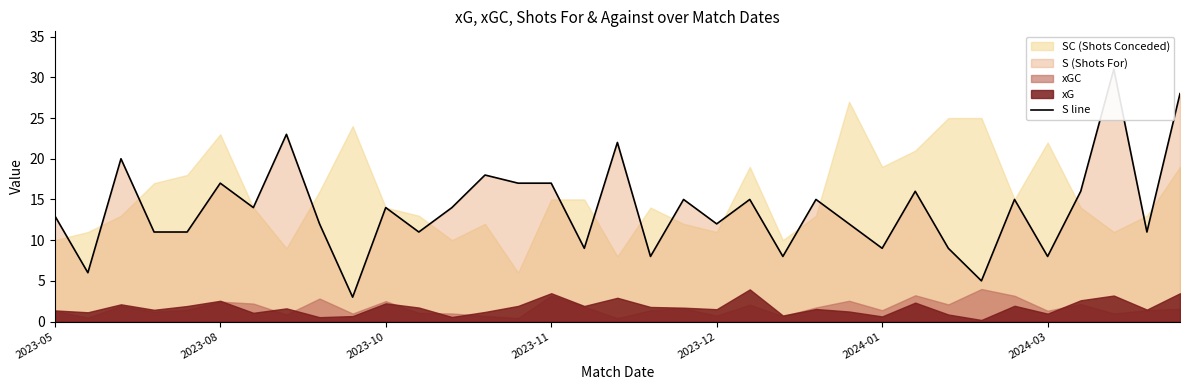

Does the chart have visible grid lines?

No